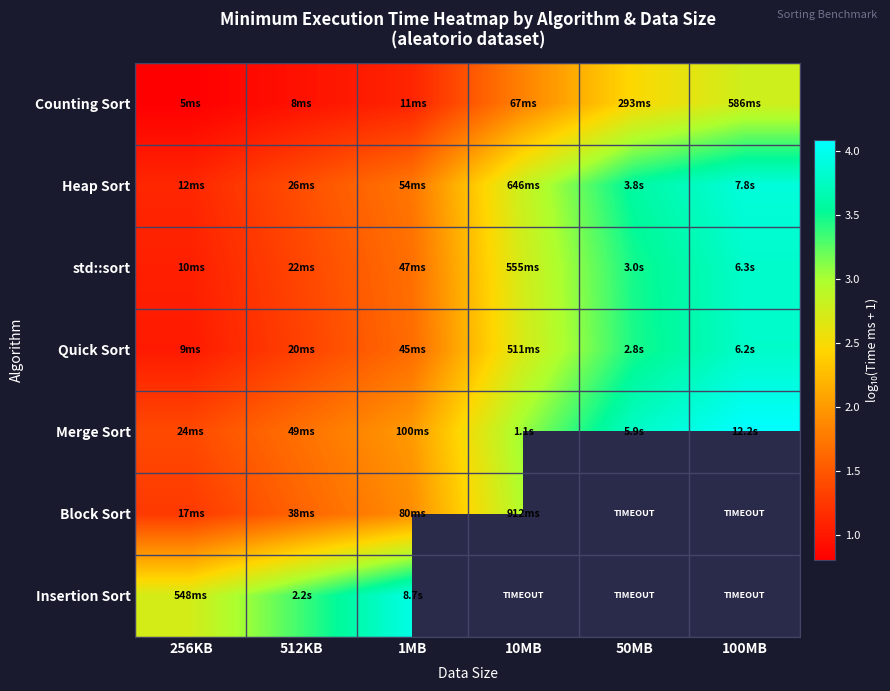

Read the Insertion Sort value at 1MB.

3.9